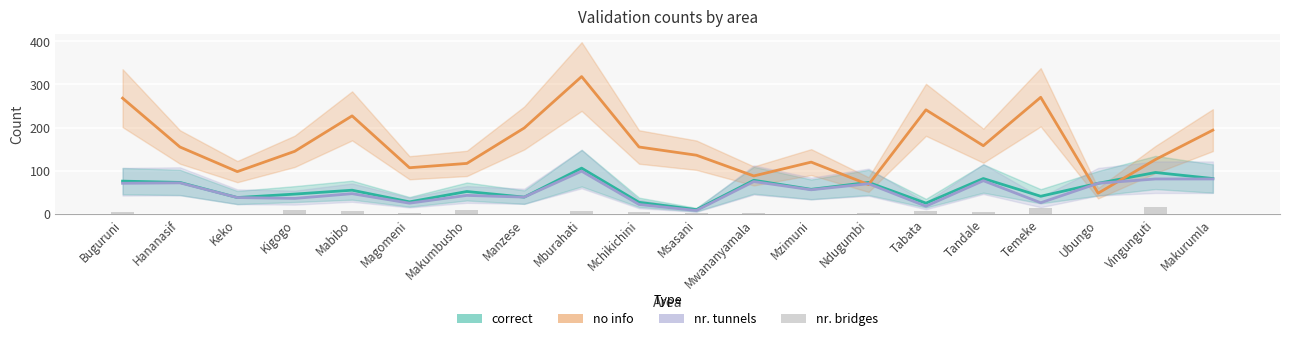

List the labels in order of nr. bridges value, smallest first.

Keko, Manzese, Ubungo, Hananasif, Mzimuni, Makurumla, Msasani, Magomeni, Mwananyamala, Ndugumbi, Buguruni, Mchikichini, Tandale, Mburahati, Tabata, Mabibo, Makumbusho, Kigogo, Temeke, Vingunguti